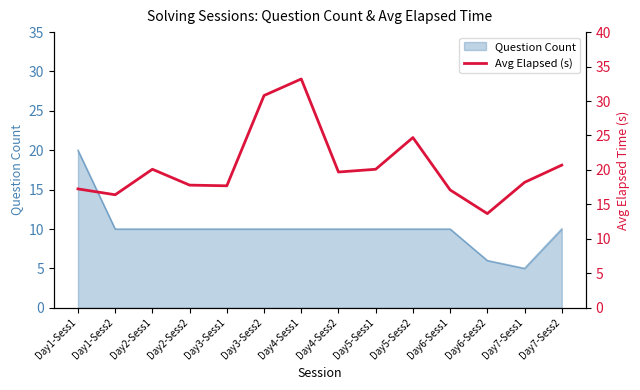

How many lines are shown in the chart?

1